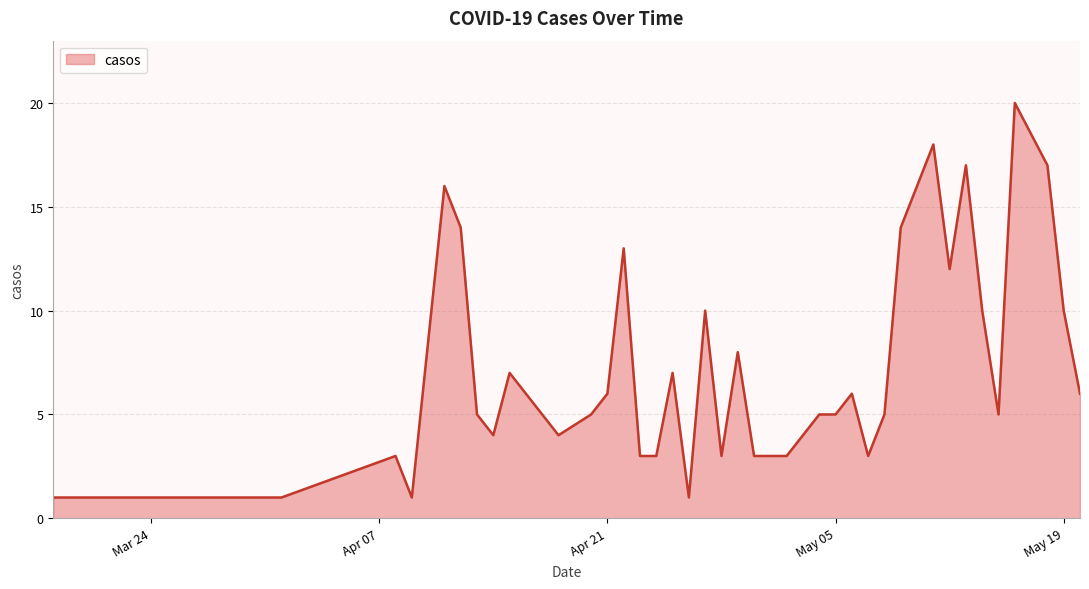

What is the maximum value shown in the chart?

20